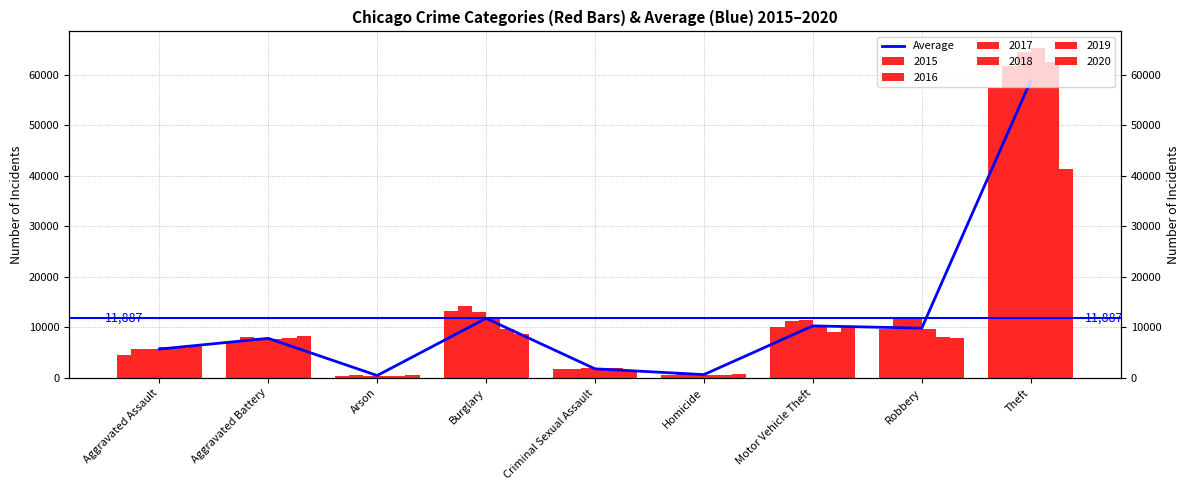

Count the number of categories in the chart.

9